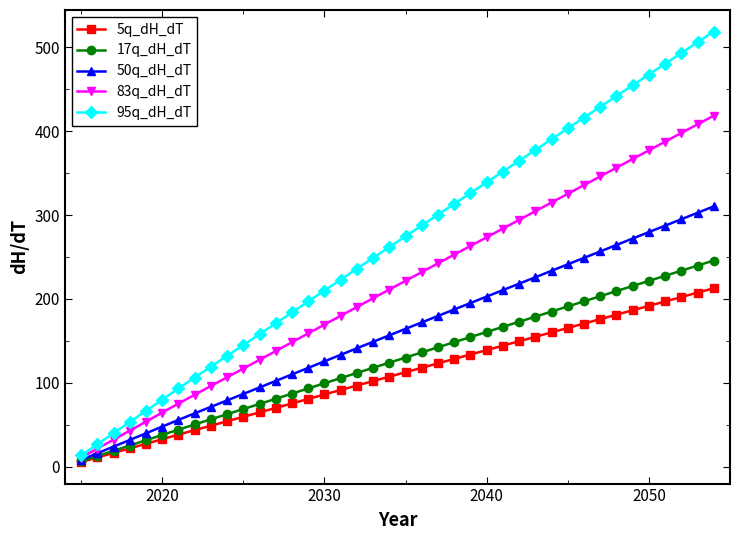

List the series in order of their peak value, highest first.

95q_dH_dT, 83q_dH_dT, 50q_dH_dT, 17q_dH_dT, 5q_dH_dT